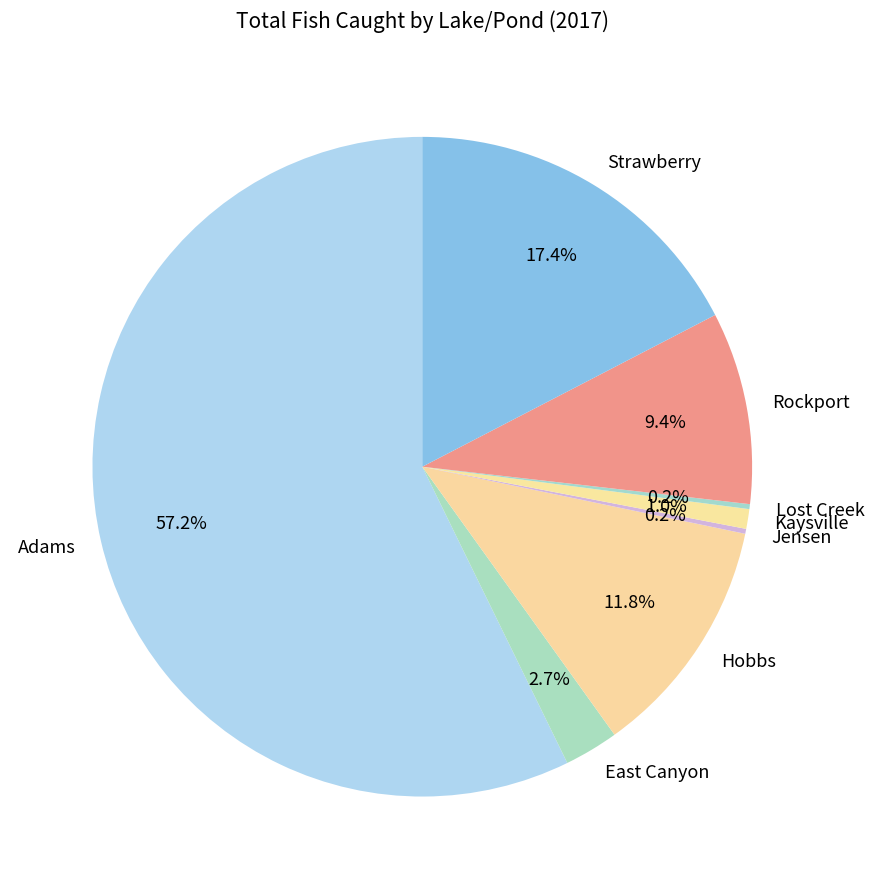

Which has a higher value, Rockport or East Canyon?

Rockport